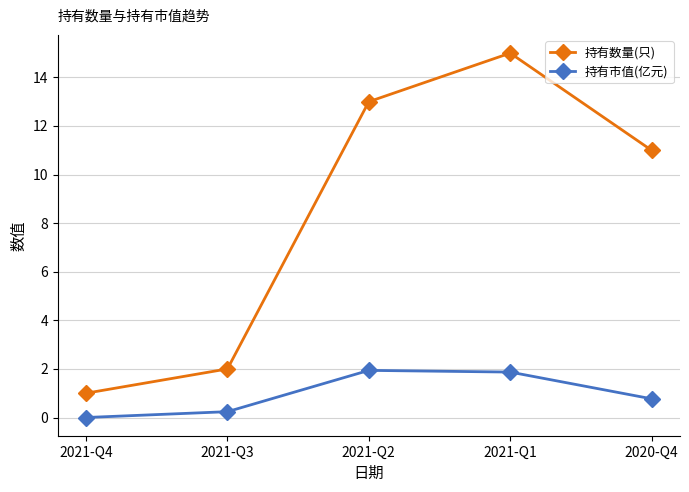

Does the chart have visible grid lines?

Yes